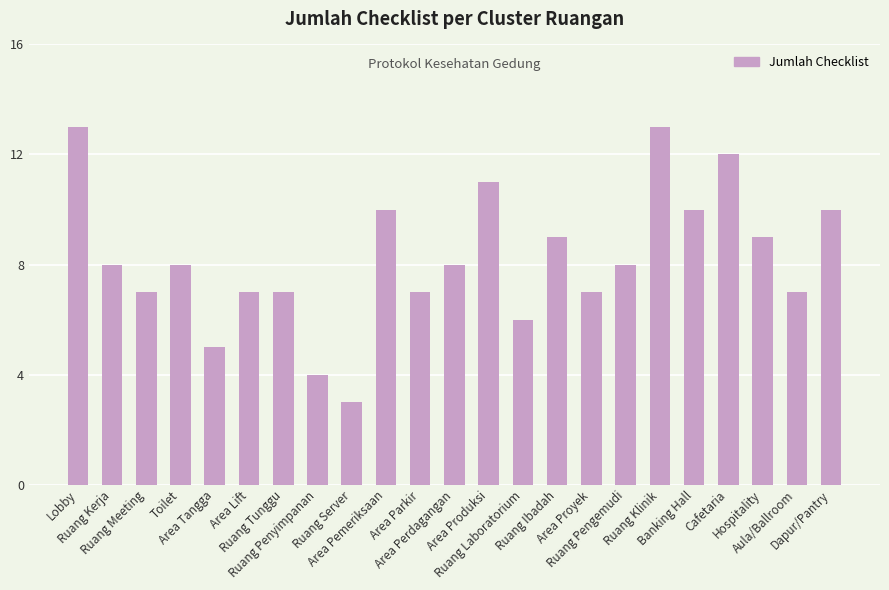

What is the value of the 17th bar from the left?

8